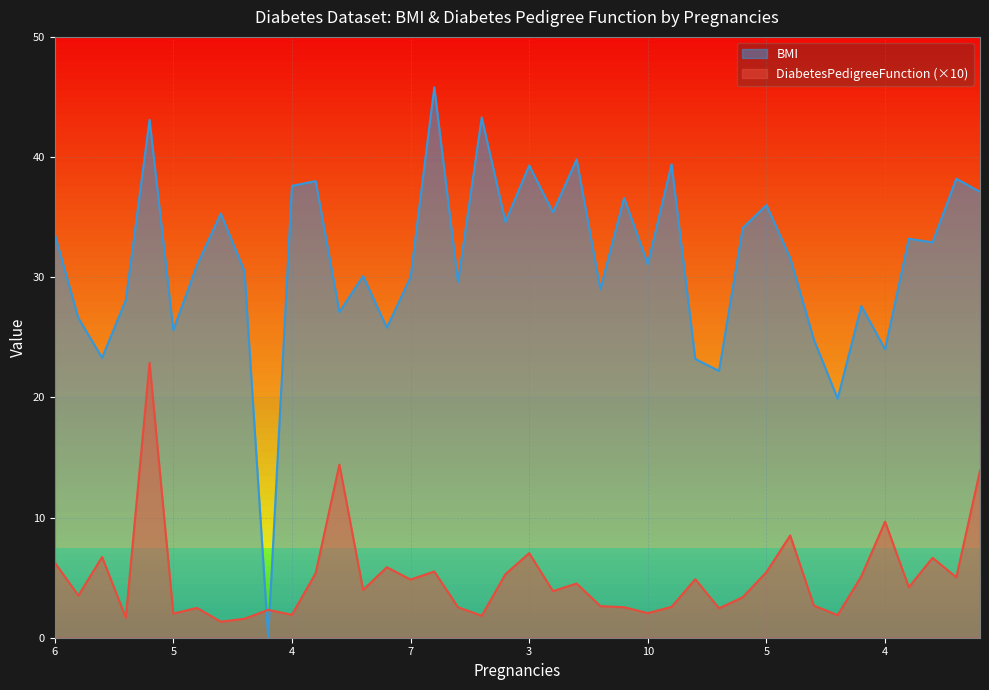

How many times do BMI and DiabetesPedigreeFunction cross each other?

2